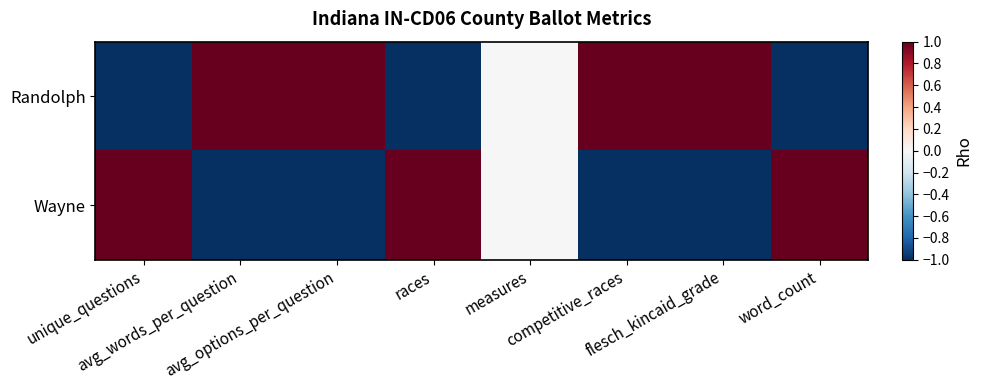

Rank the series by their average value, from lowest to highest.

Wayne, Randolph